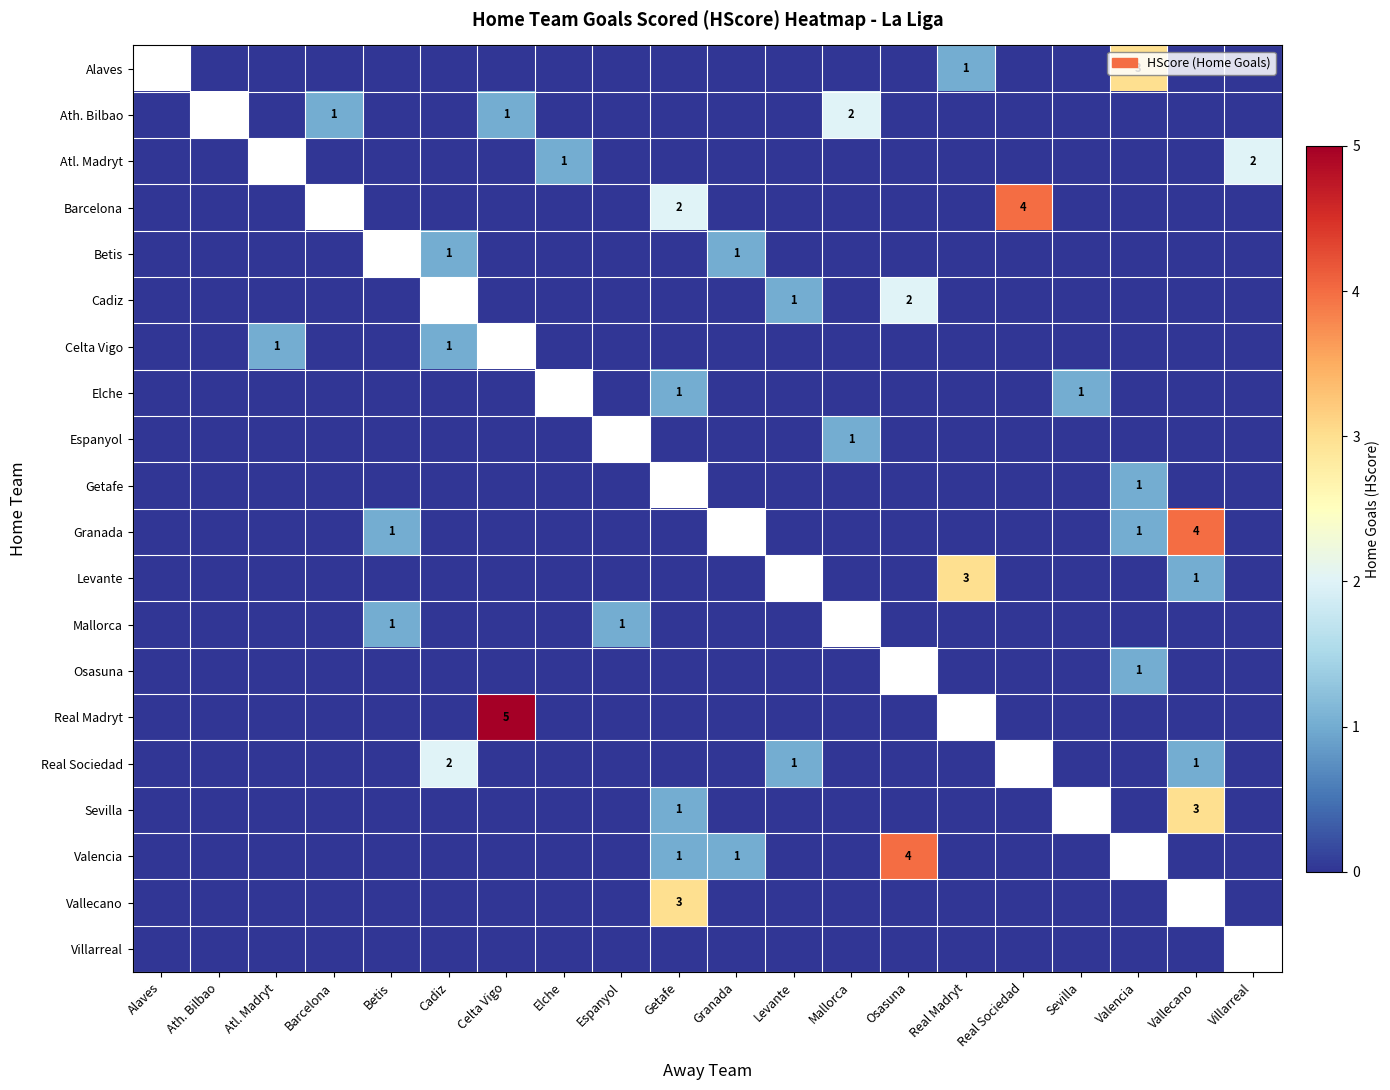

At which label is Celta Vigo closest to 0?

Alaves